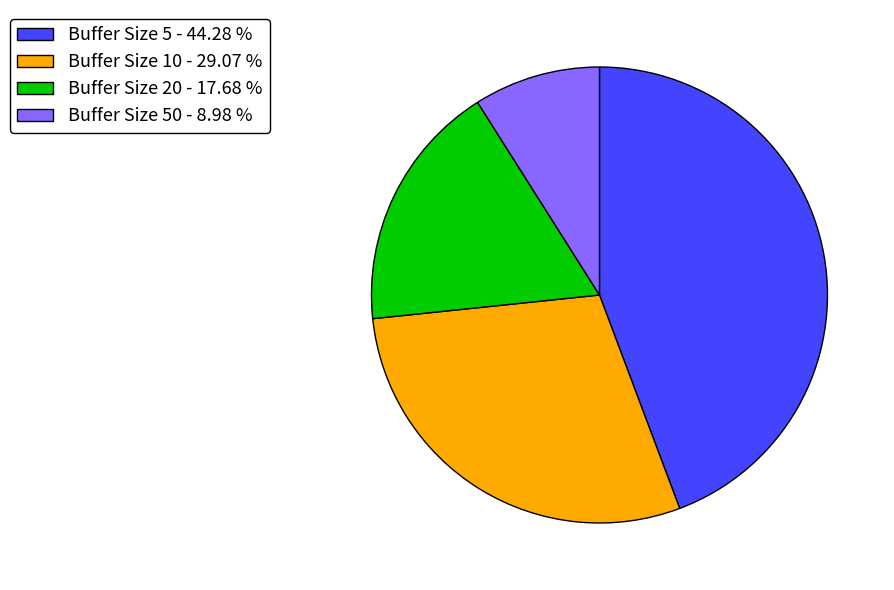

Count the number of slices in the pie.

4